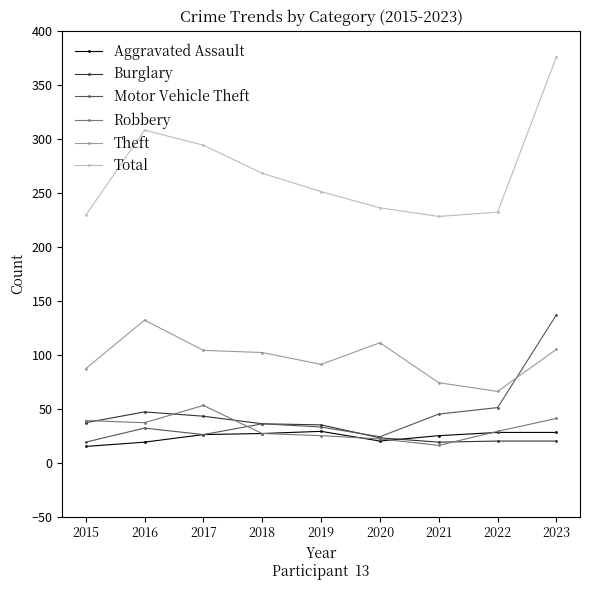

How many data points does each series have?

9